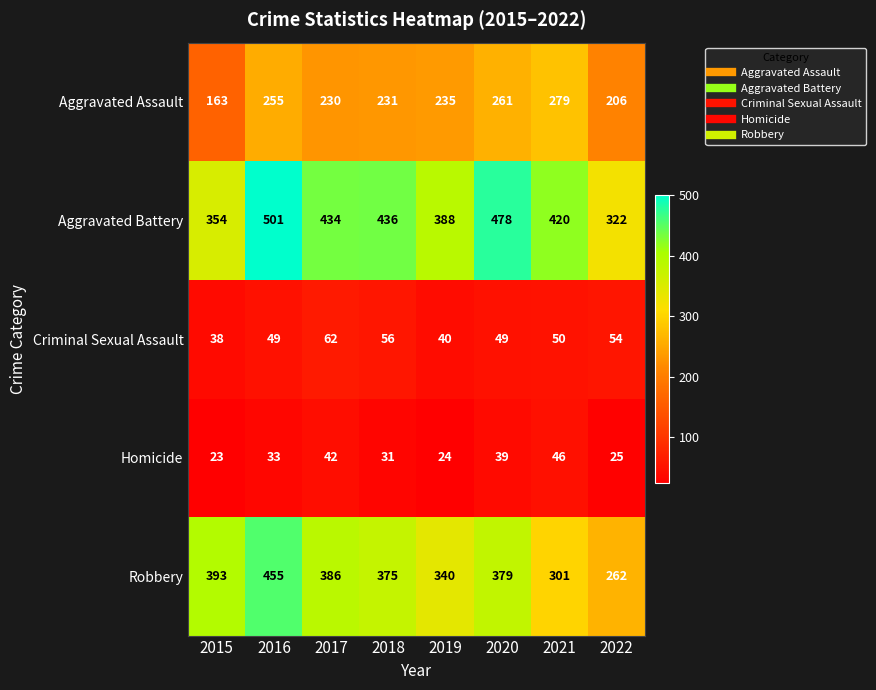

List the series in order of their peak value, highest first.

Aggravated Battery, Robbery, Aggravated Assault, Criminal Sexual Assault, Homicide